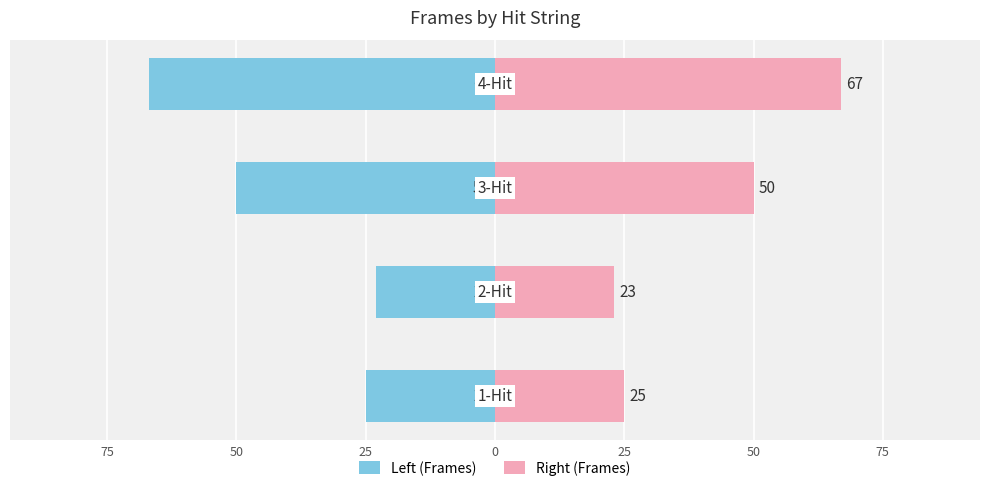

Are the bars horizontal?

Yes